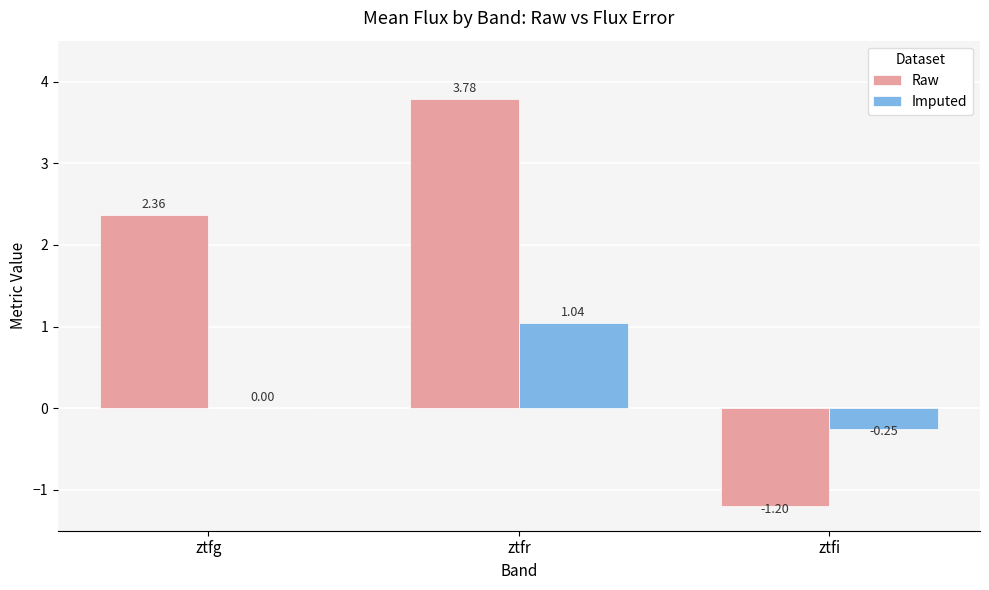

How many distinct data groups are displayed?

2